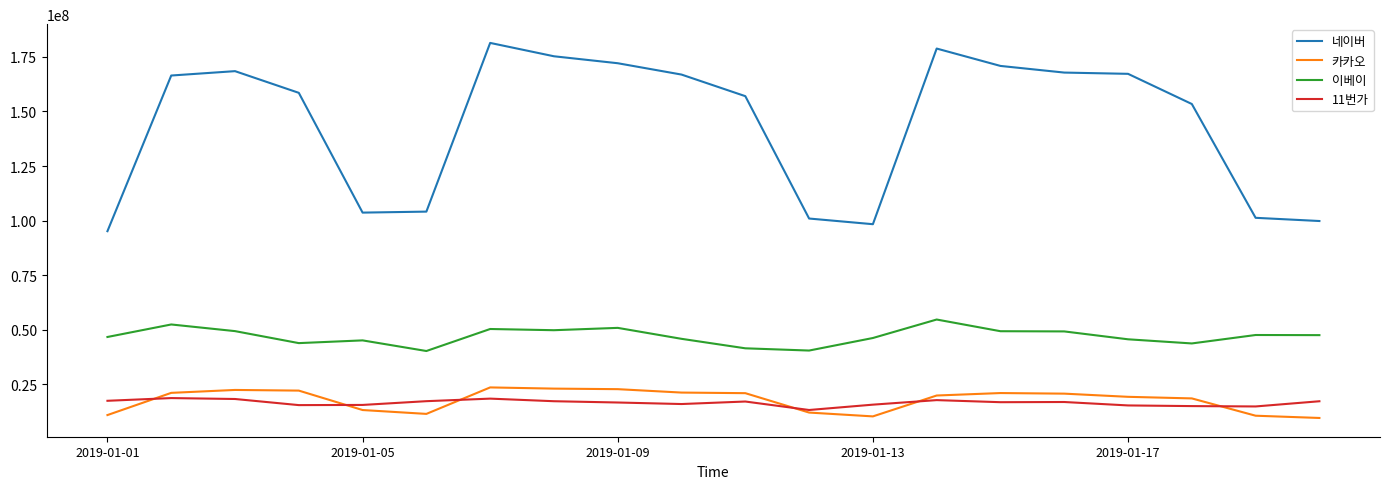

What are all the series names shown in the legend?

네이버, 카카오, 이베이, 11번가